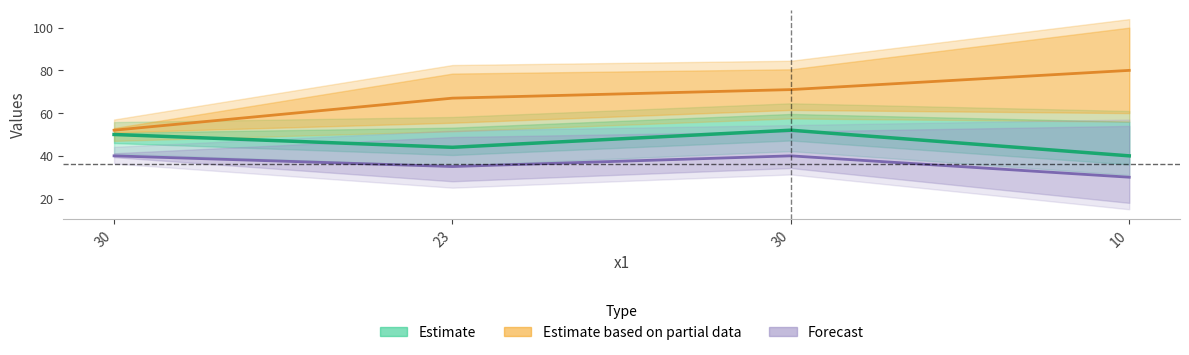

What is the sum of the Forecast values at 30 and 23?

75